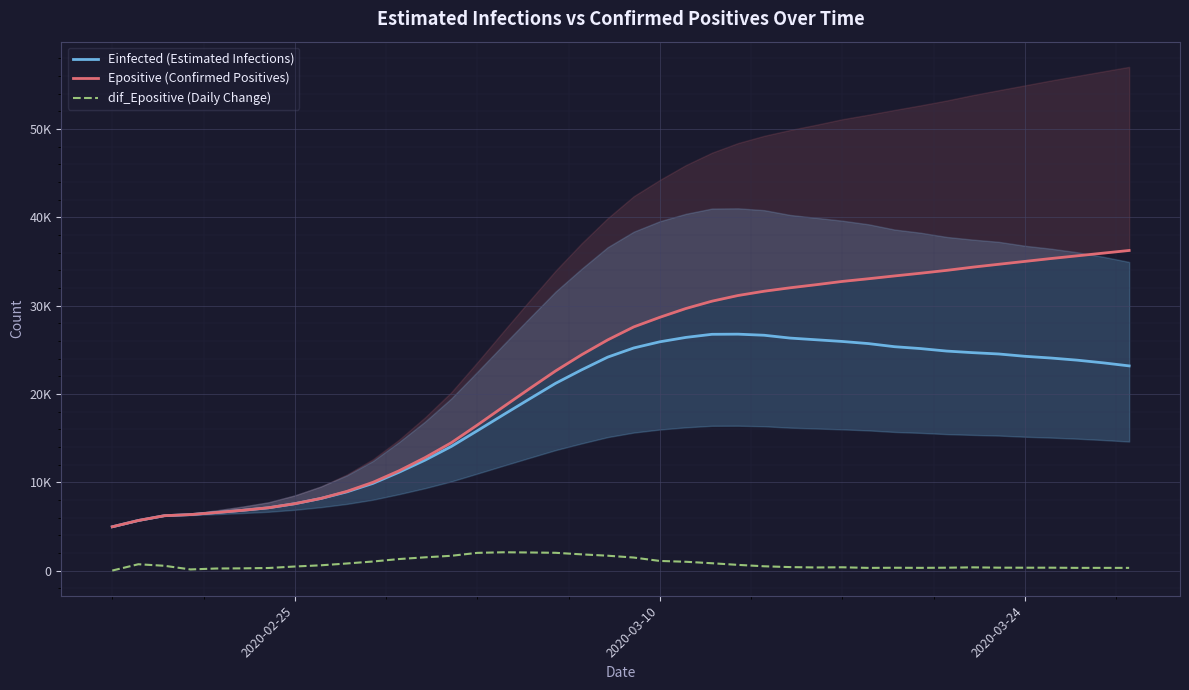

True or false: Einfected (Estimated Infections) and dif_Epositive (Daily Change) cross at least once.

False